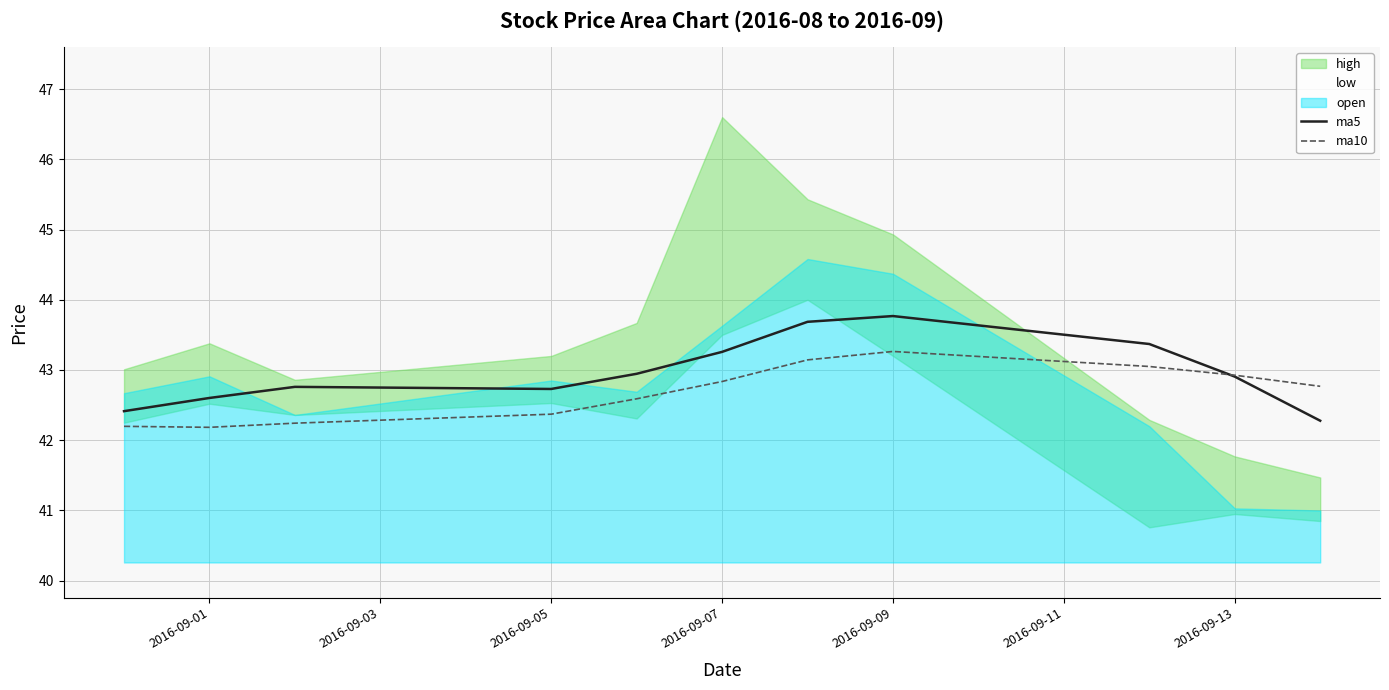

The ma10 series shows 42.8 at 2016-09-07. True or false?

True